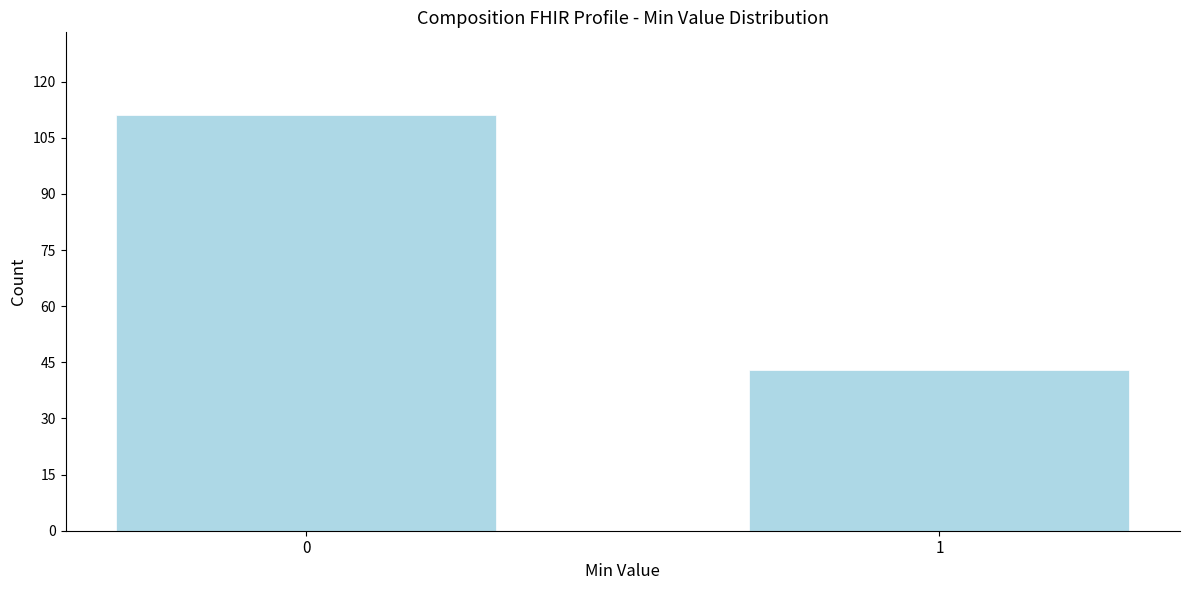

Reading left to right, what are all the values shown in this chart?

0=111	1=43